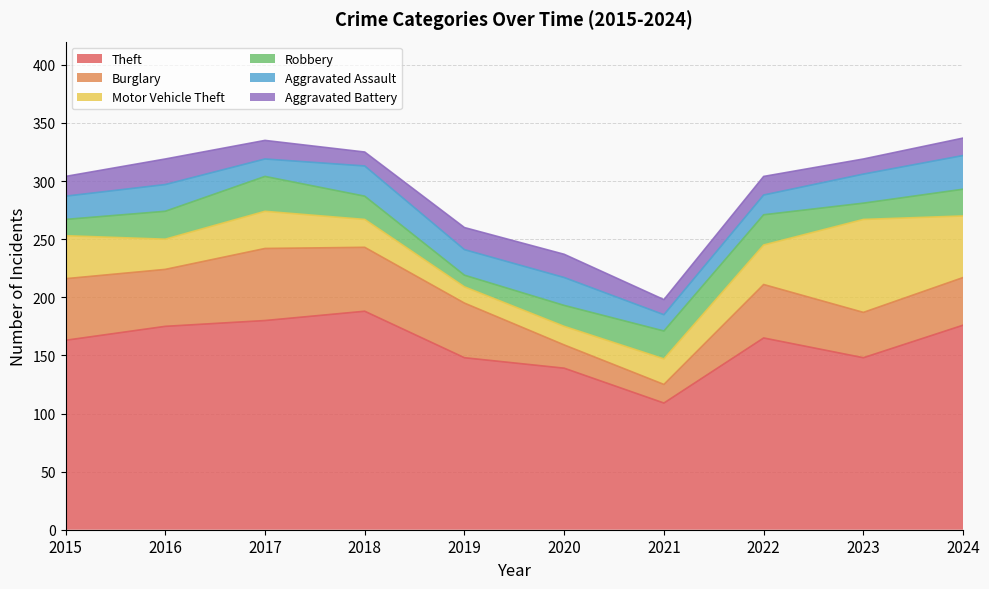

Which series has the largest total across all categories?

Theft